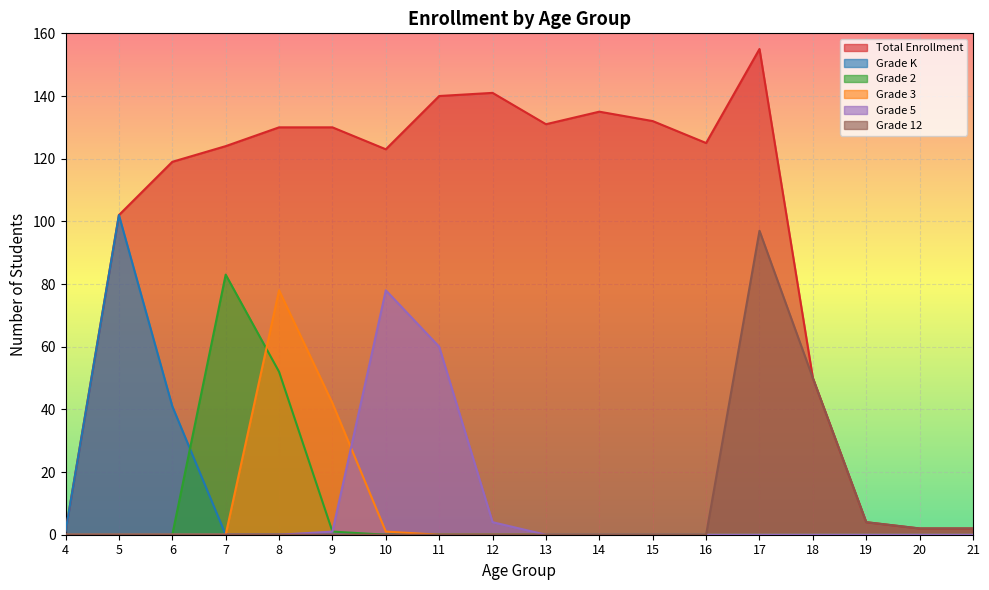

Reading left to right, what are all the values shown in this chart?

Total Enrollment: 4=1	5=102	6=119	7=124	8=130	9=130	10=123	11=140	12=141	13=131	14=135	15=132	16=125	17=155	18=50	19=4	20=2	21=2
Grade K: 4=1	5=102	6=41	7=0	8=0	9=0	10=0	11=0	12=0	13=0	14=0	15=0	16=0	17=0	18=0	19=0	20=0	21=0
Grade 2: 4=0	5=0	6=0	7=83	8=52	9=1	10=0	11=0	12=0	13=0	14=0	15=0	16=0	17=0	18=0	19=0	20=0	21=0
Grade 3: 4=0	5=0	6=0	7=0	8=78	9=42	10=1	11=0	12=0	13=0	14=0	15=0	16=0	17=0	18=0	19=0	20=0	21=0
Grade 5: 4=0	5=0	6=0	7=0	8=0	9=1	10=78	11=60	12=4	13=0	14=0	15=0	16=0	17=0	18=0	19=0	20=0	21=0
Grade 12: 4=0	5=0	6=0	7=0	8=0	9=0	10=0	11=0	12=0	13=0	14=0	15=0	16=0	17=97	18=50	19=4	20=2	21=2